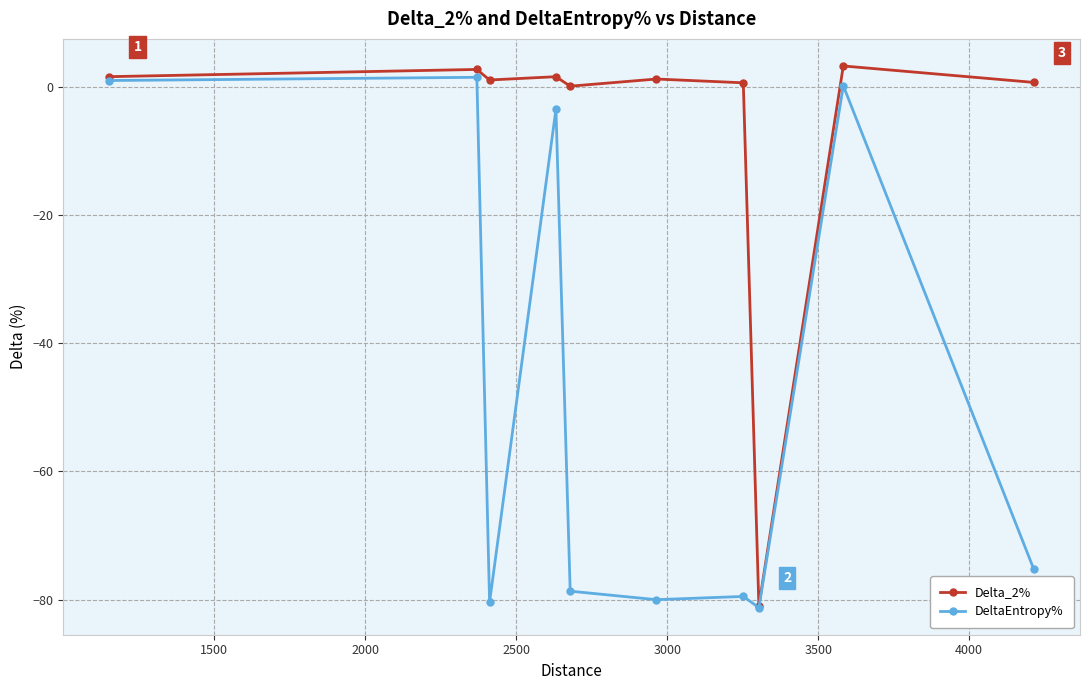

List the series in order of their peak value, highest first.

Delta_2%, DeltaEntropy%